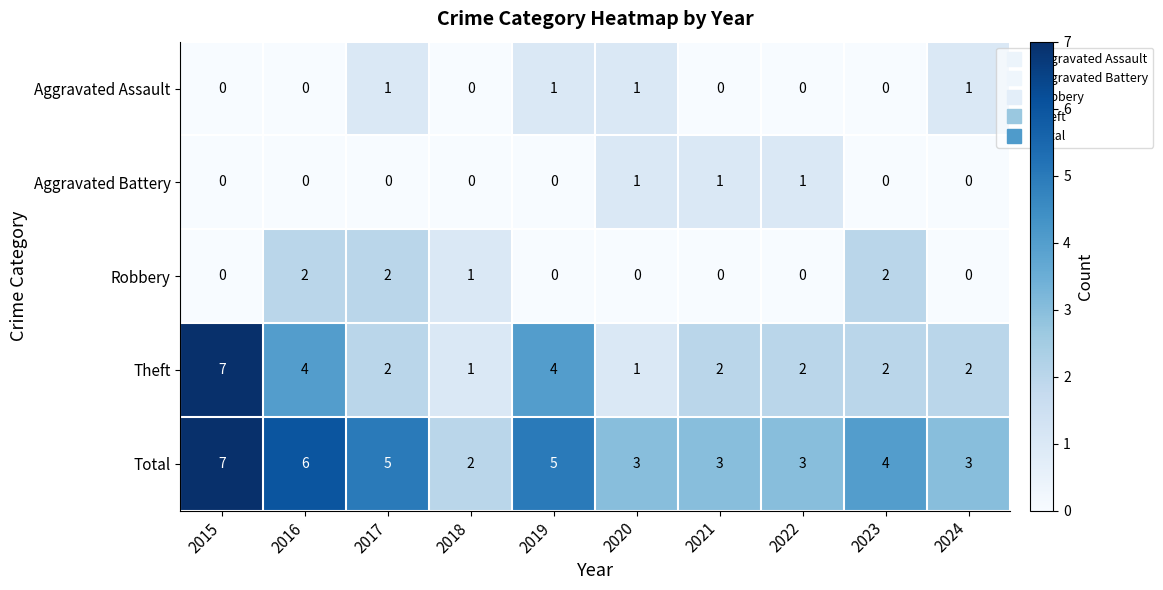

How many positive values does the Aggravated Battery series have?

3